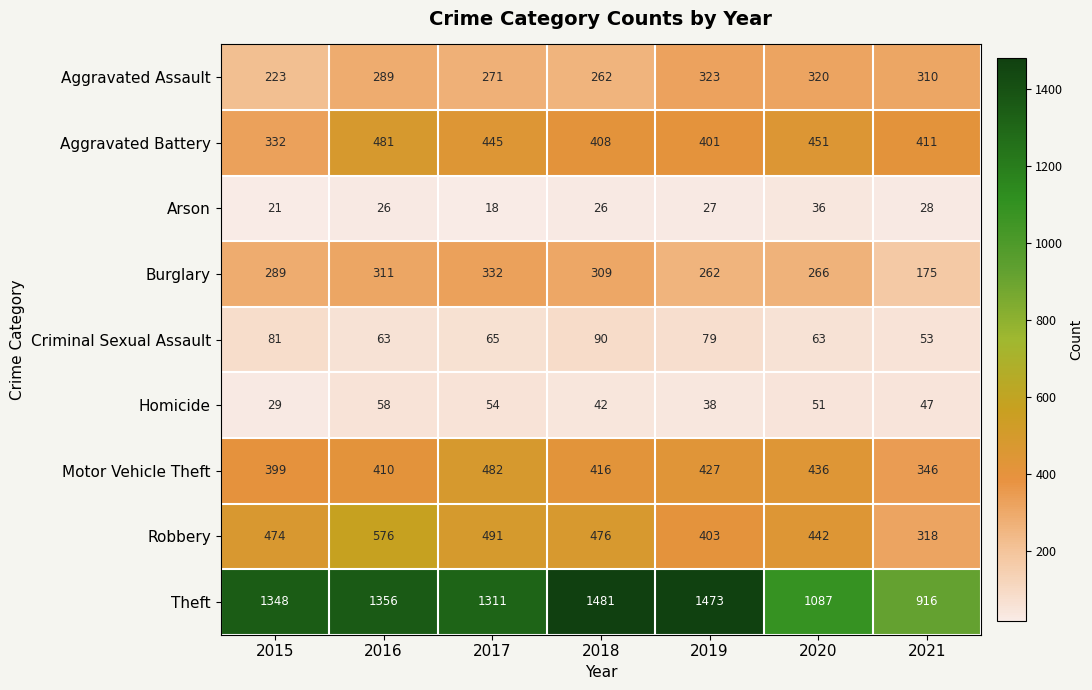

How many distinct data groups are displayed?

9